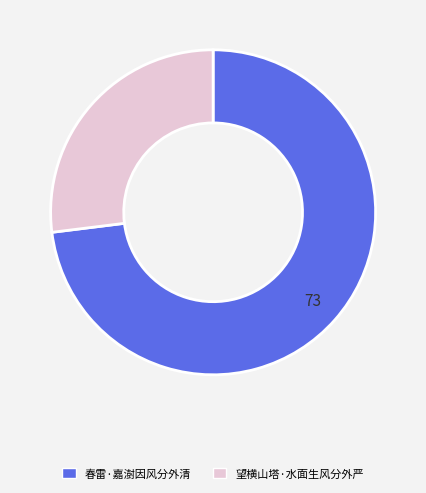

Is there a majority slice in this chart?

Yes